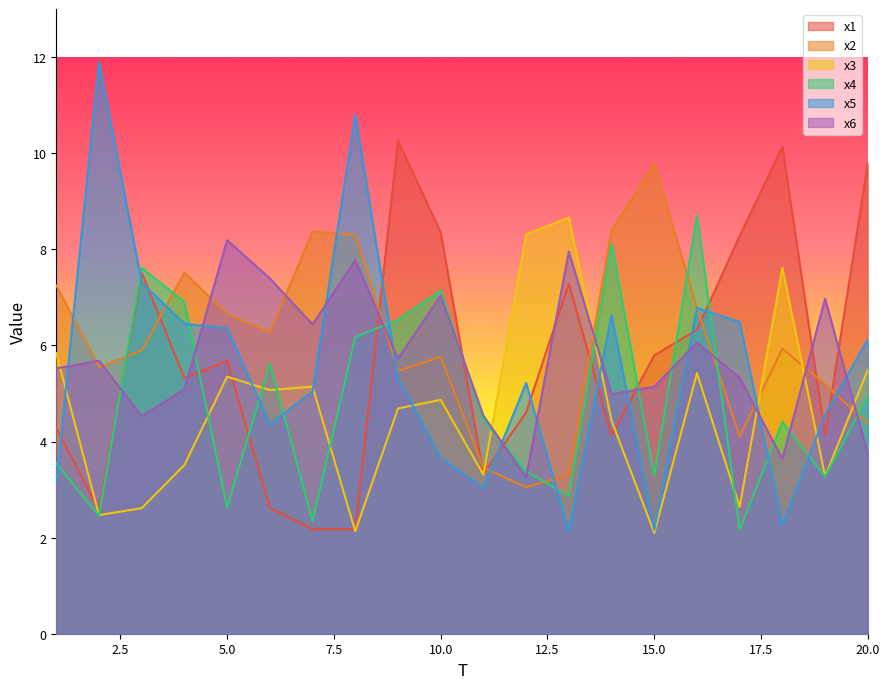

Rank the series by their maximum value, from highest to lowest.

x5, x1, x2, x4, x3, x6